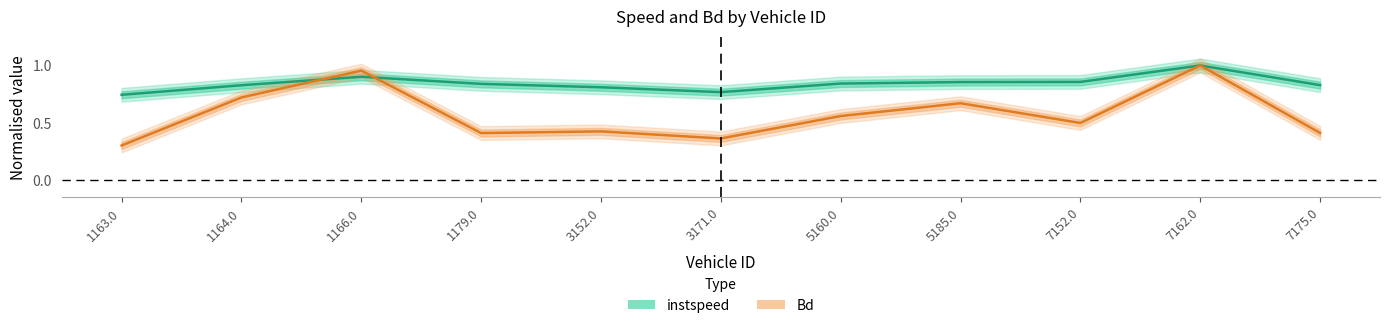

What is the spread (max minus min) of values at 7152.0?

0.4